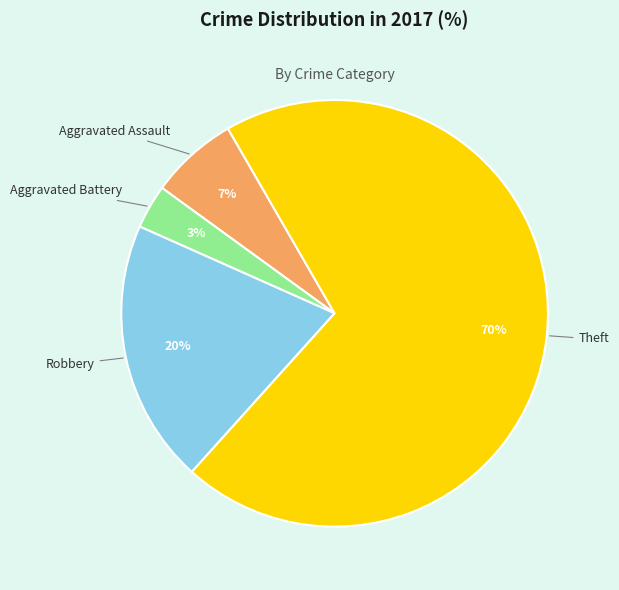

Rank the categories by value from lowest to highest.

Aggravated Battery, Aggravated Assault, Robbery, Theft